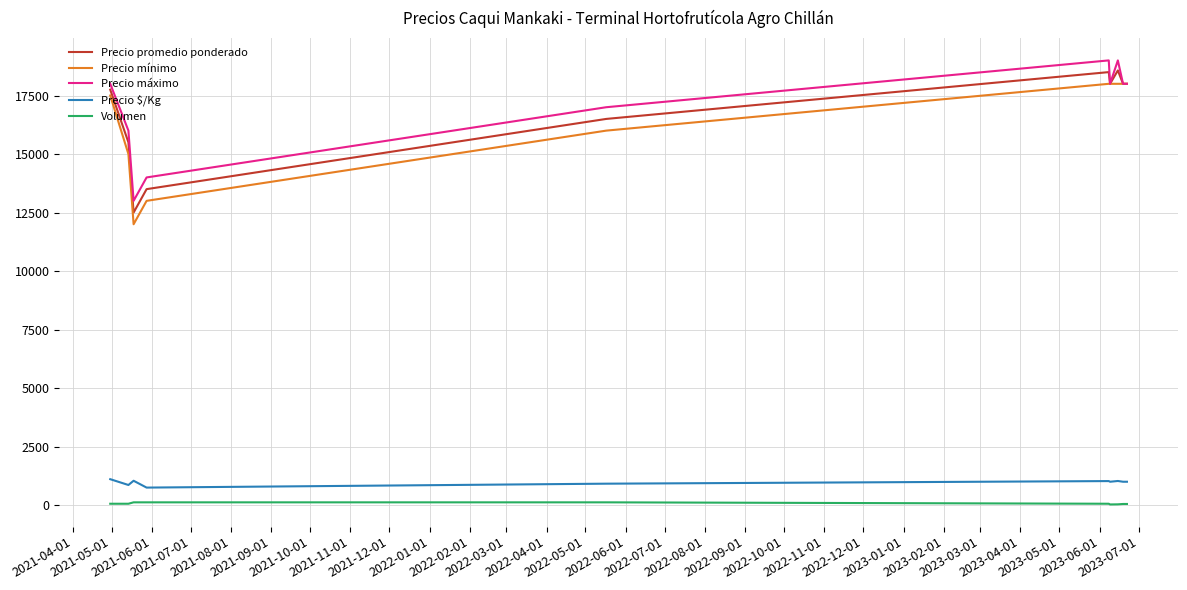

Which series has the largest total across all categories?

Precio máximo